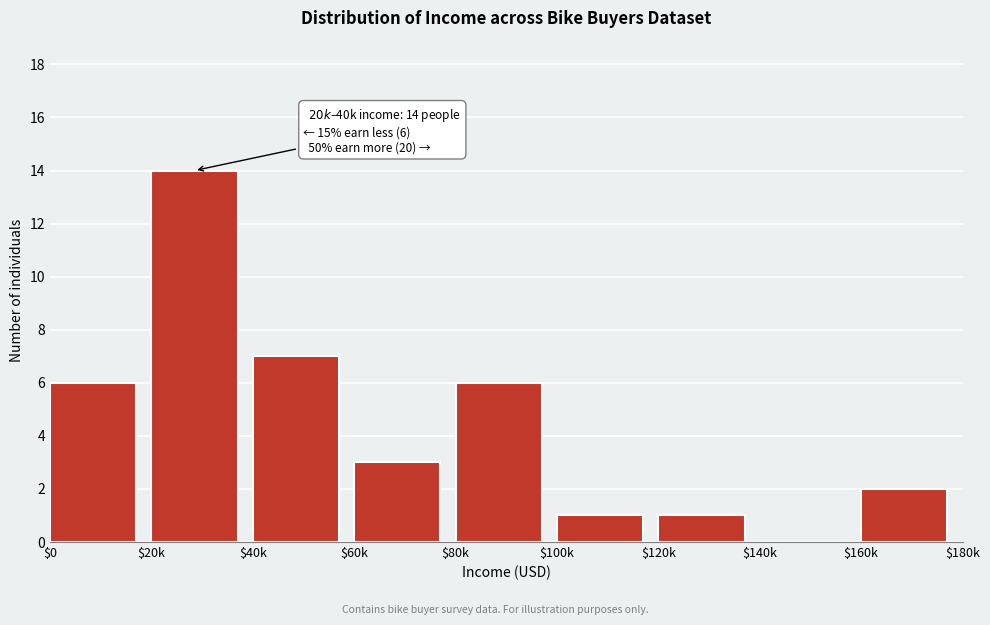

The value at $0 is 6. True or false?

True